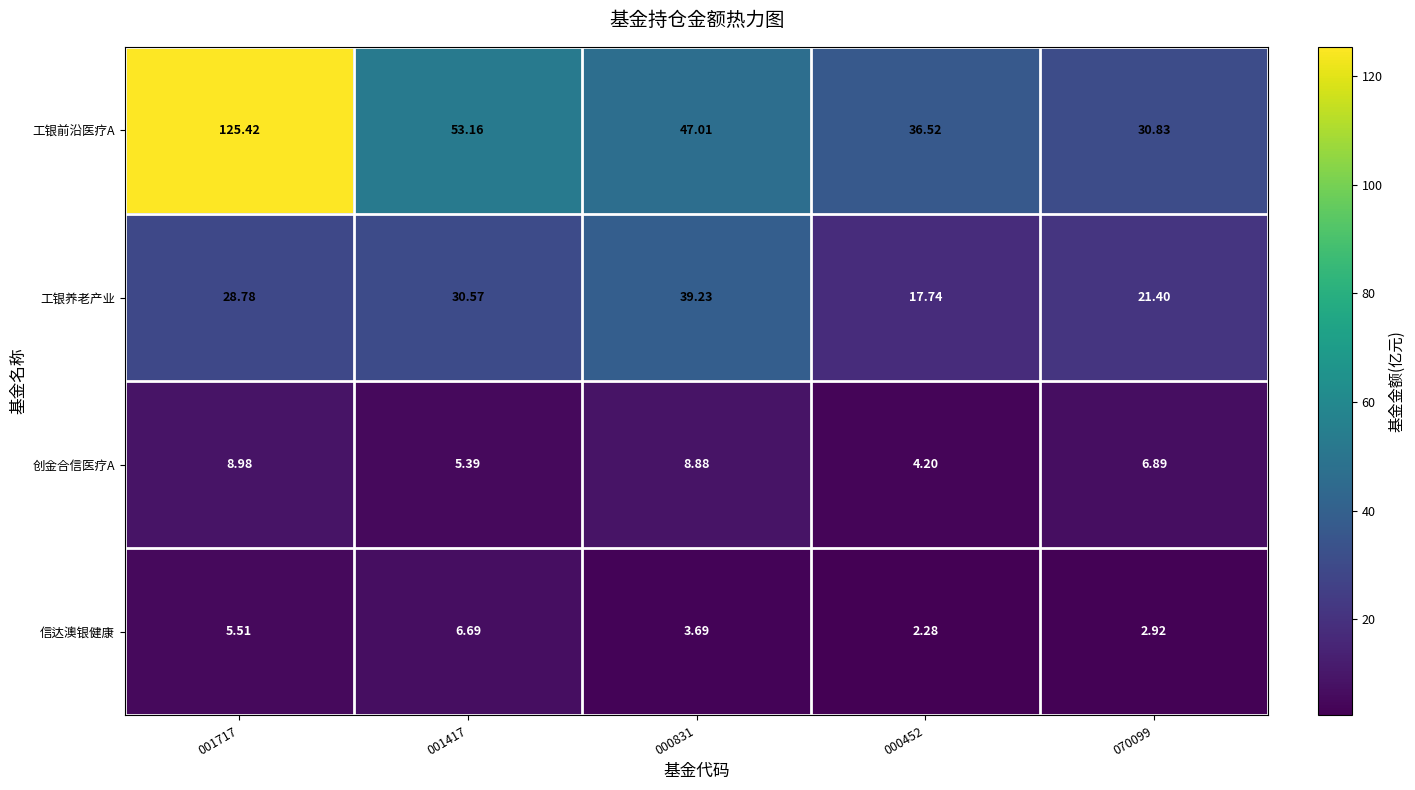

Which series has the widest spread of values?

工银前沿医疗A